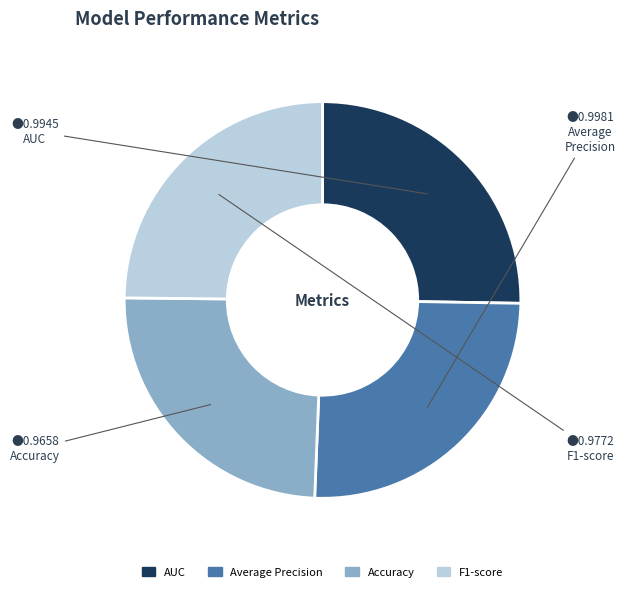

Combined, do F1-score and Accuracy account for over 50%?

No